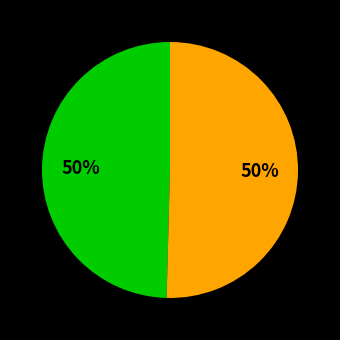

To the nearest percent, what is the average slice percentage?

50%